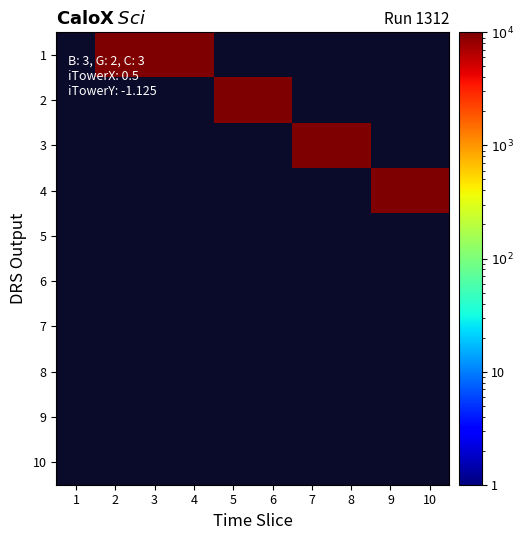

Reading left to right, what are all the values shown in this chart?

1: 1=0	2=10000	3=10000	4=10000	5=0	6=0	7=0	8=0	9=0	10=0
2: 1=0	2=0	3=0	4=0	5=10000	6=10000	7=0	8=0	9=0	10=0
3: 1=0	2=0	3=0	4=0	5=0	6=0	7=10000	8=10000	9=0	10=0
4: 1=0	2=0	3=0	4=0	5=0	6=0	7=0	8=0	9=10000	10=10000
5: 1=0	2=0	3=0	4=0	5=0	6=0	7=0	8=0	9=0	10=0
6: 1=0	2=0	3=0	4=0	5=0	6=0	7=0	8=0	9=0	10=0
7: 1=0	2=0	3=0	4=0	5=0	6=0	7=0	8=0	9=0	10=0
8: 1=0	2=0	3=0	4=0	5=0	6=0	7=0	8=0	9=0	10=0
9: 1=0	2=0	3=0	4=0	5=0	6=0	7=0	8=0	9=0	10=0
10: 1=0	2=0	3=0	4=0	5=0	6=0	7=0	8=0	9=0	10=0